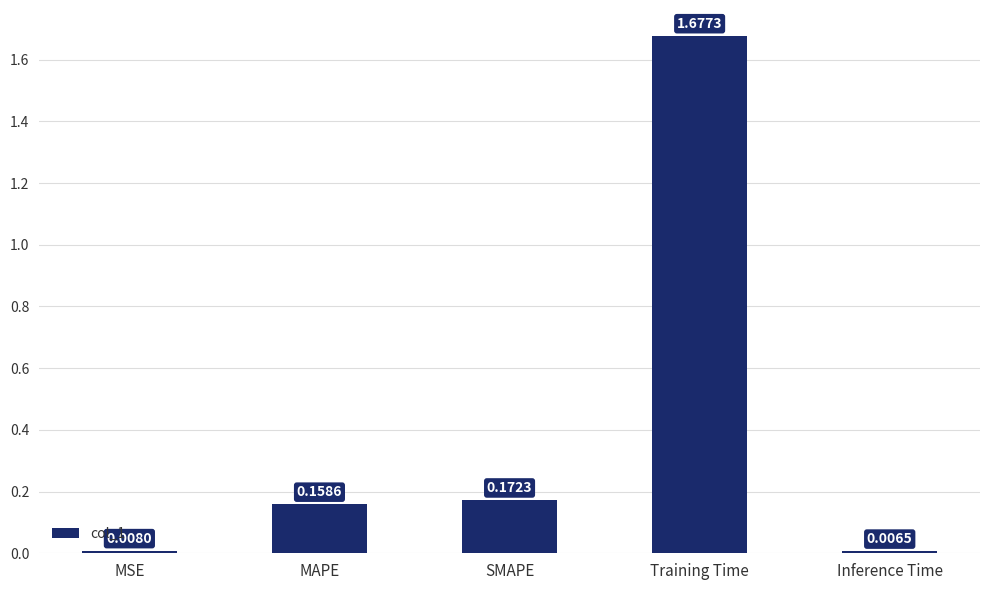

Which has a higher value, Training Time or SMAPE?

Training Time